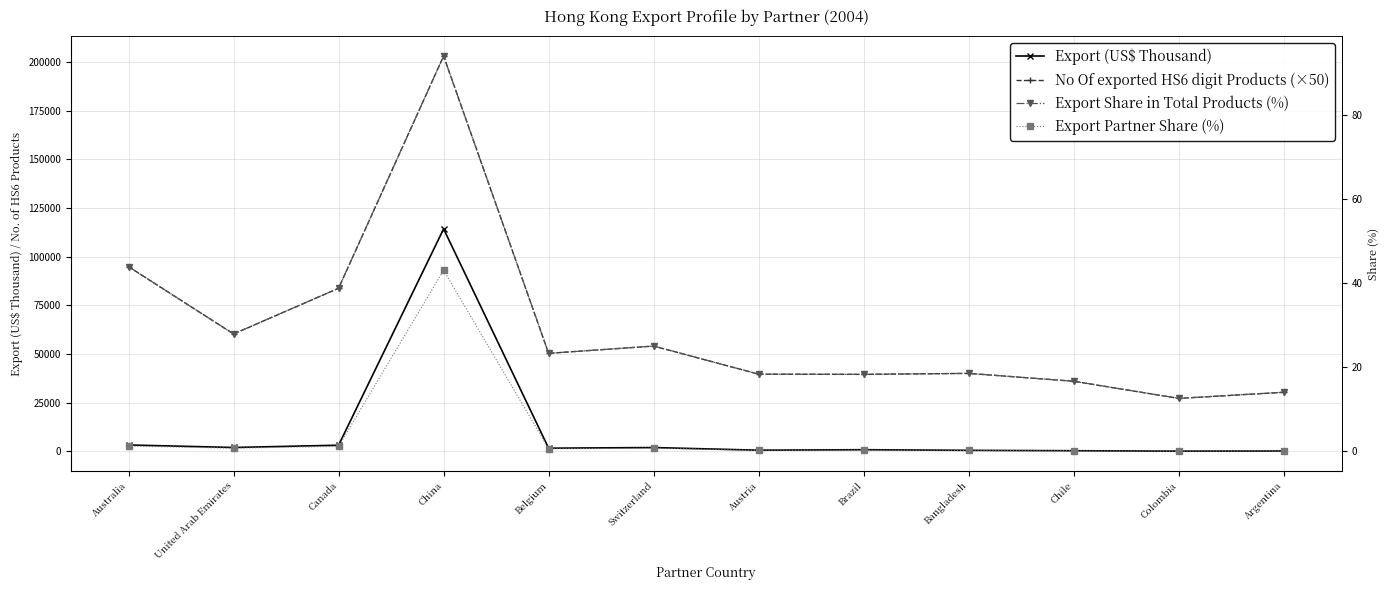

What is the label of the 2nd point from the left?

United Arab Emirates